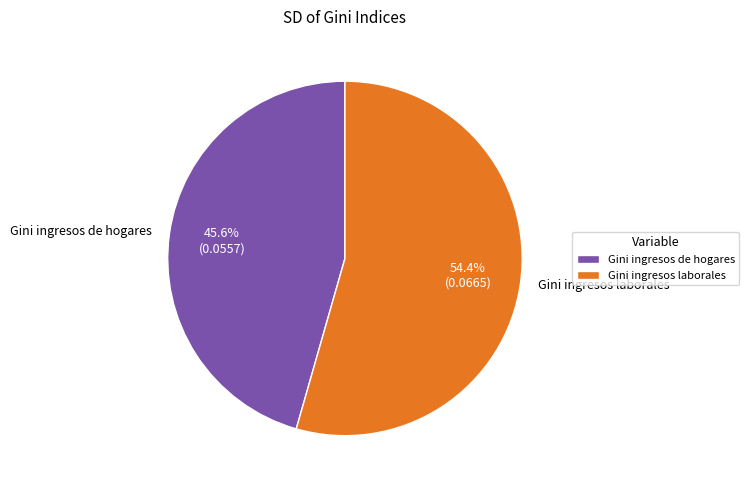

Does Gini ingresos de hogares account for over 50% of the chart?

No